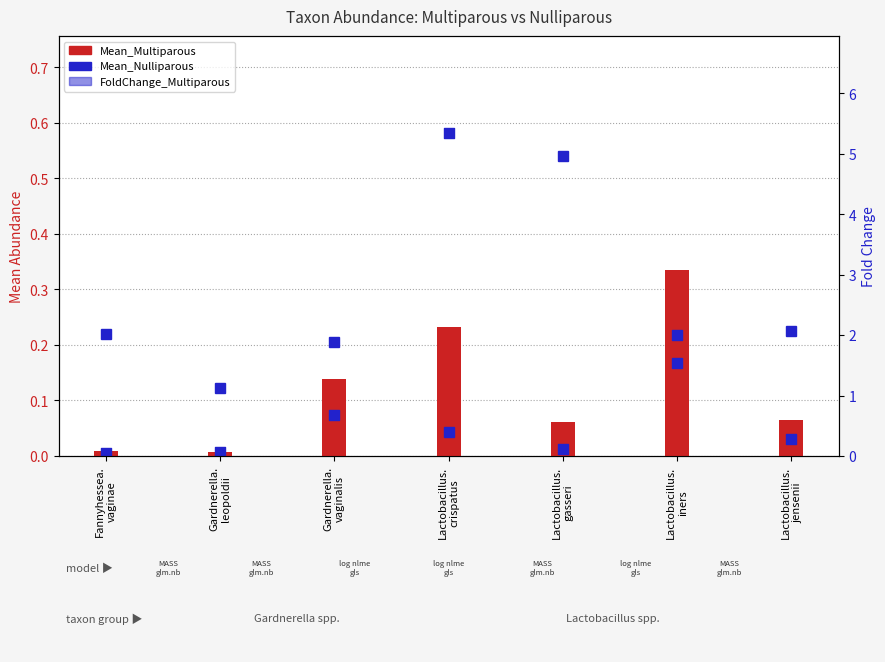

At which category is the sum across all series the highest?

Lactobacillus.
gasseri